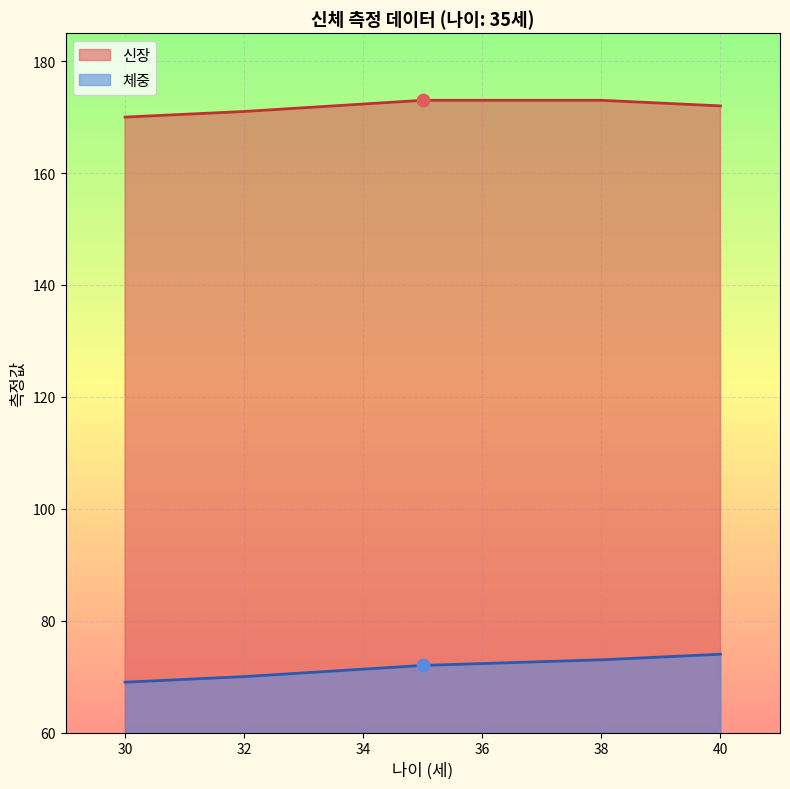

Is the value of 신장 at 2019-12-30 greater than the value of 체중 at 2019-12-30?

Yes